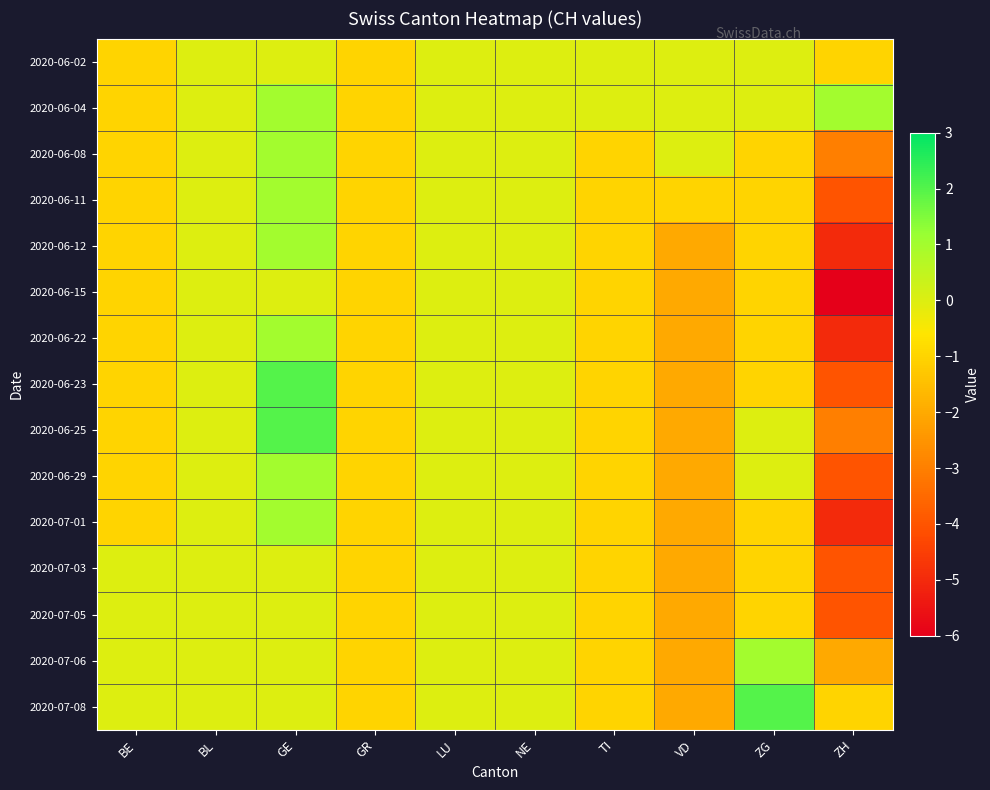

Between GR and NE, which is larger?

NE